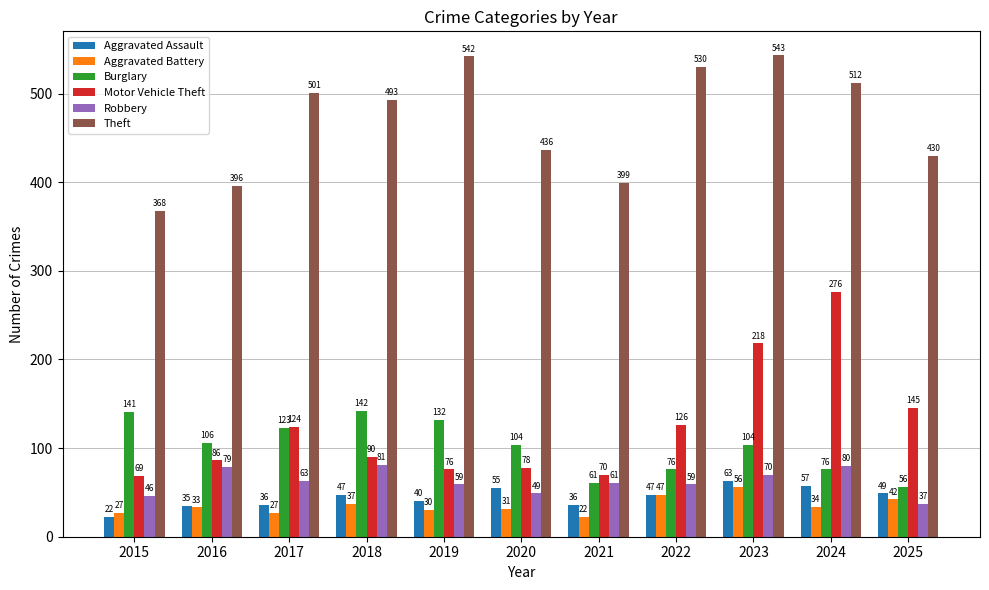

What is the lowest value of the Robbery series?

37